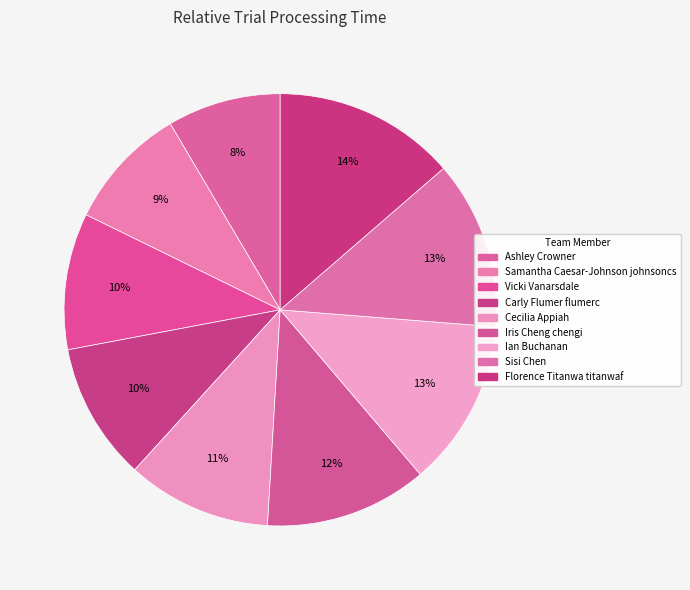

Which slice is the smallest?

Ashley Crowner